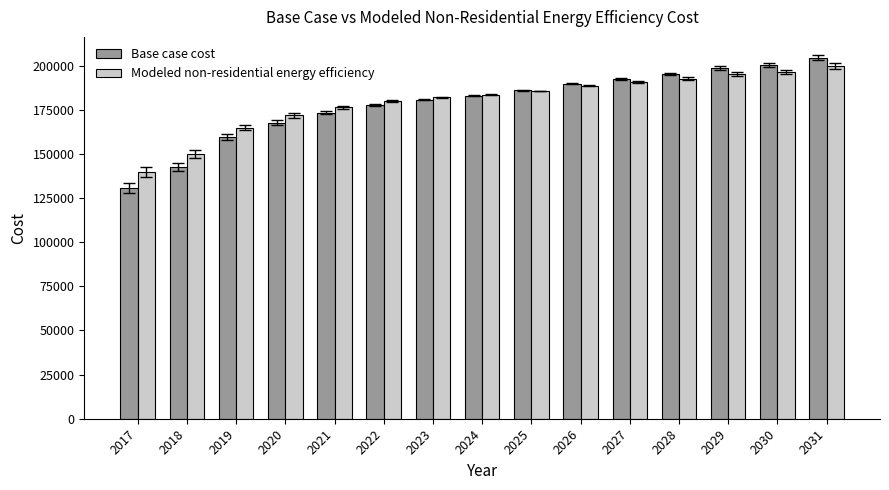

Which series changed the most between 2017 and 2023?

Base case cost